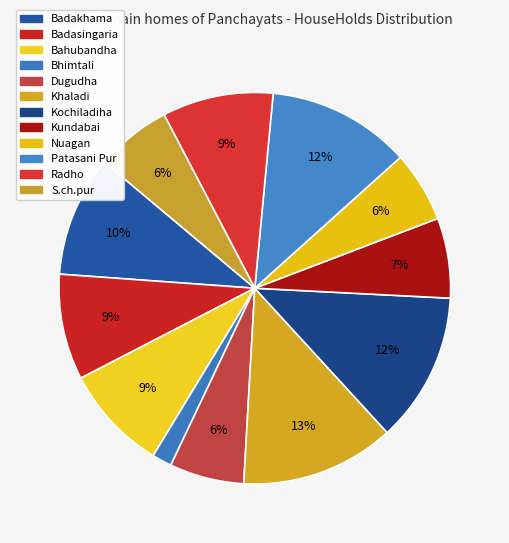

What is the change in value from Khaladi to Kochiladiha?

-51